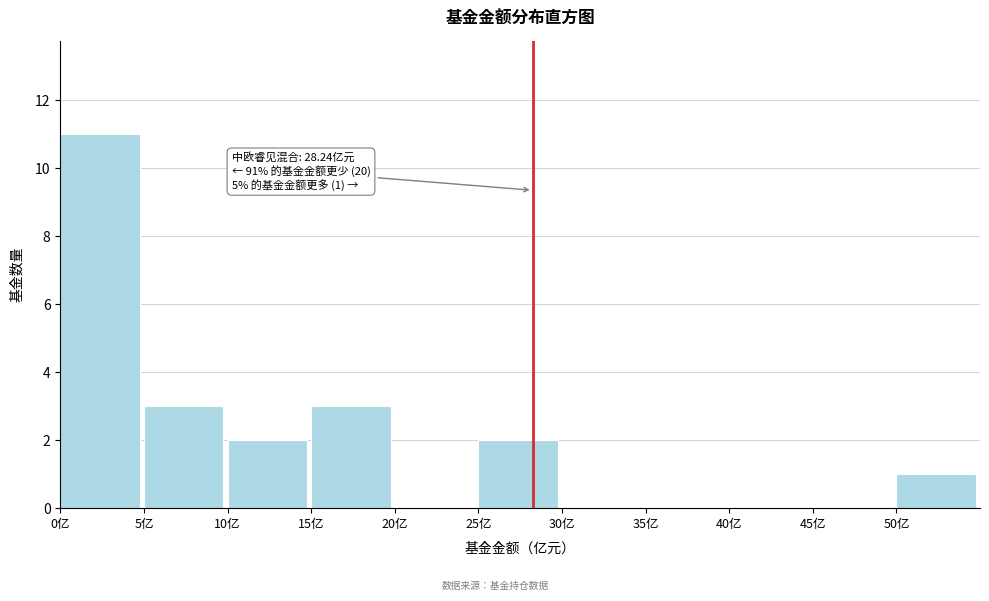

Over which range of the x-axis is the bar tallest?

0 to 5